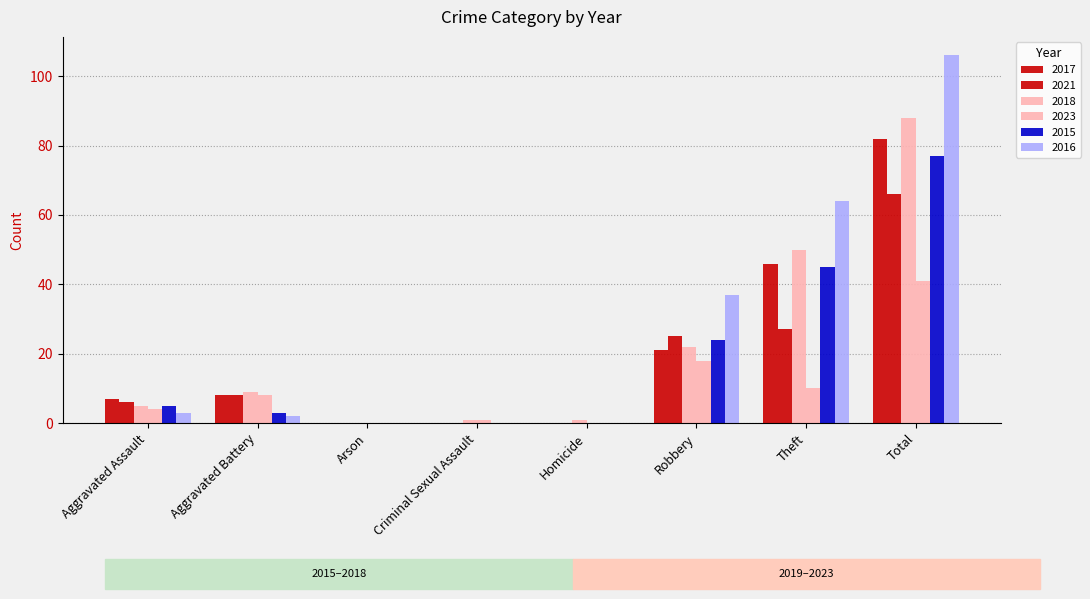

What is the sum of all 2018 values?

176